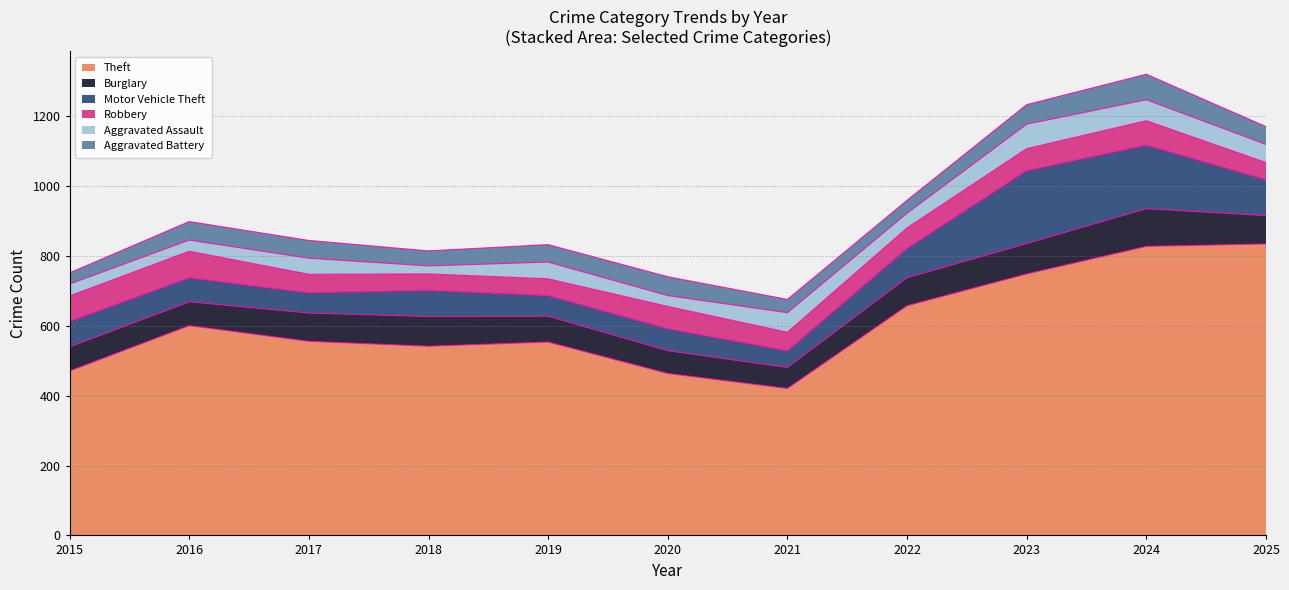

What is the total value across all series at 2020?

741